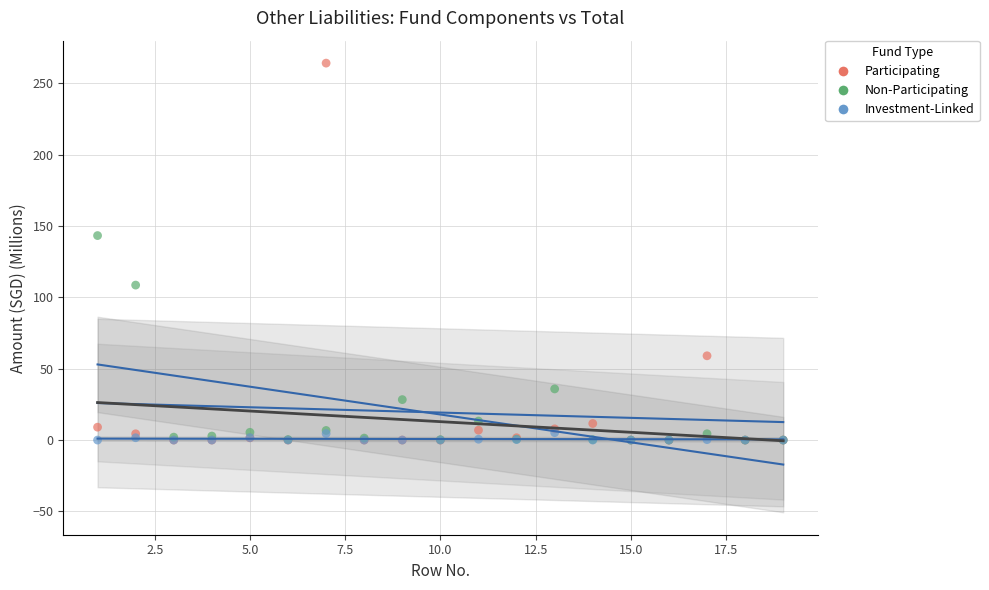

Across all series, what Y value is closest to 132?

143.3